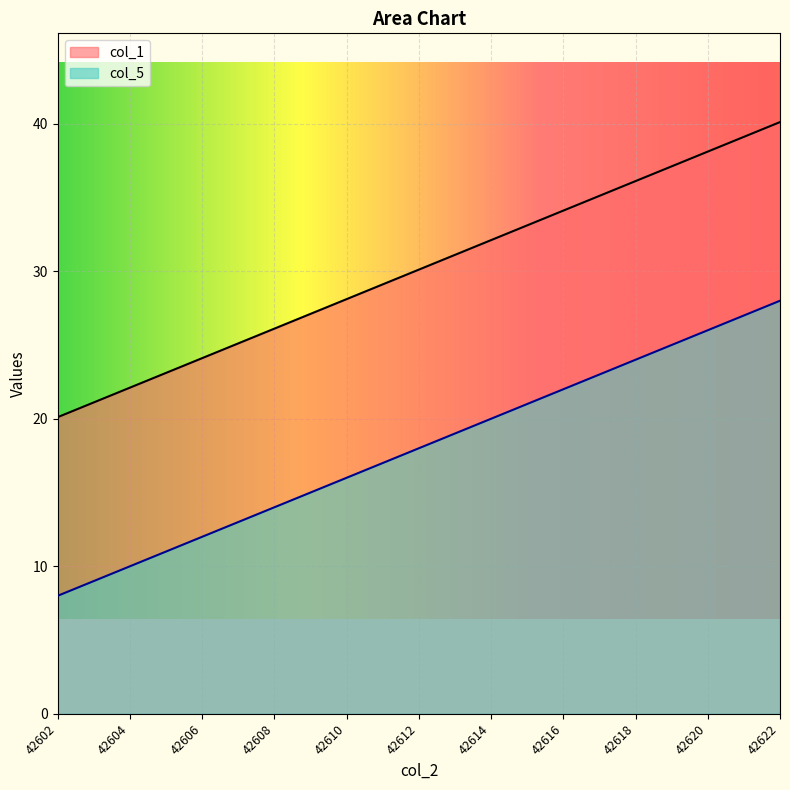

What is the sum of all col_5 values?

378.0